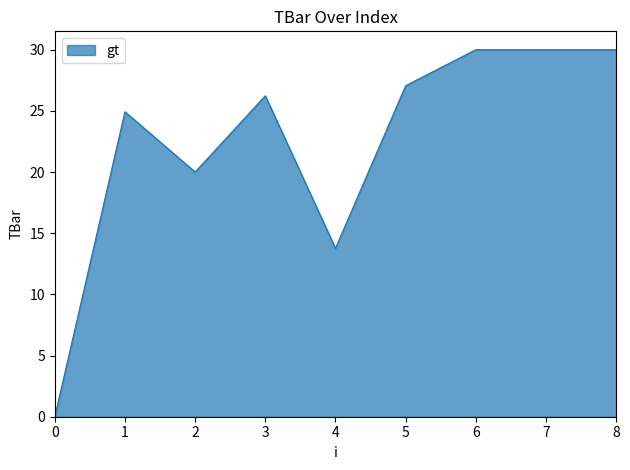

What is the ratio of the value at 2 to the value at 3?

0.8